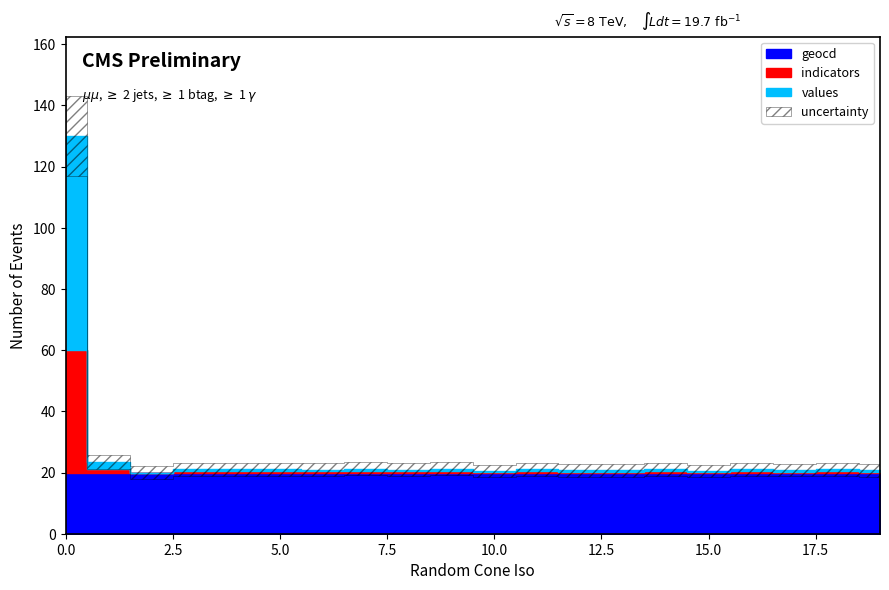

Rank the series by their maximum value, from highest to lowest.

values, indicators, geocd